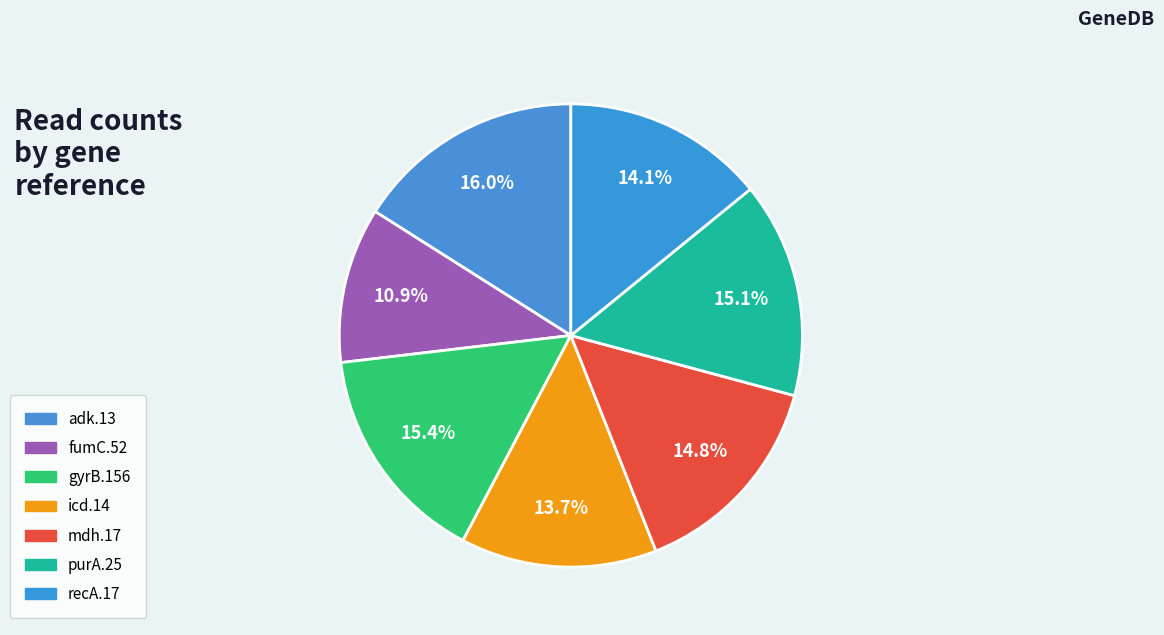

Is it true that recA.17 is 14% of the pie?

True